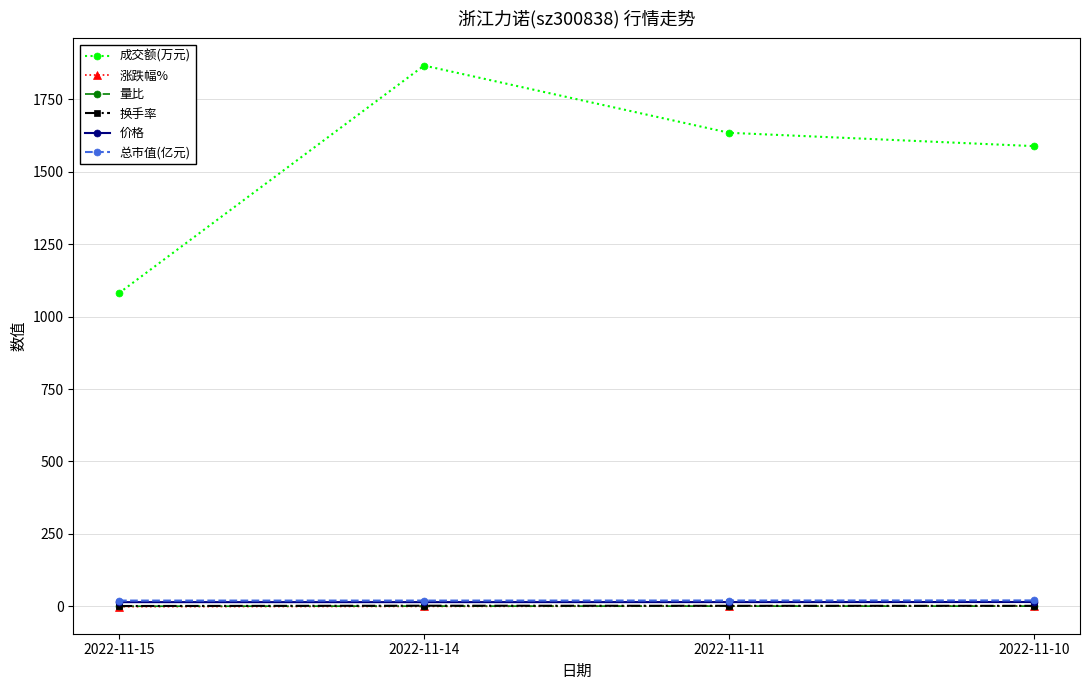

What value does the 量比 series have at 2022-11-14?

1.1